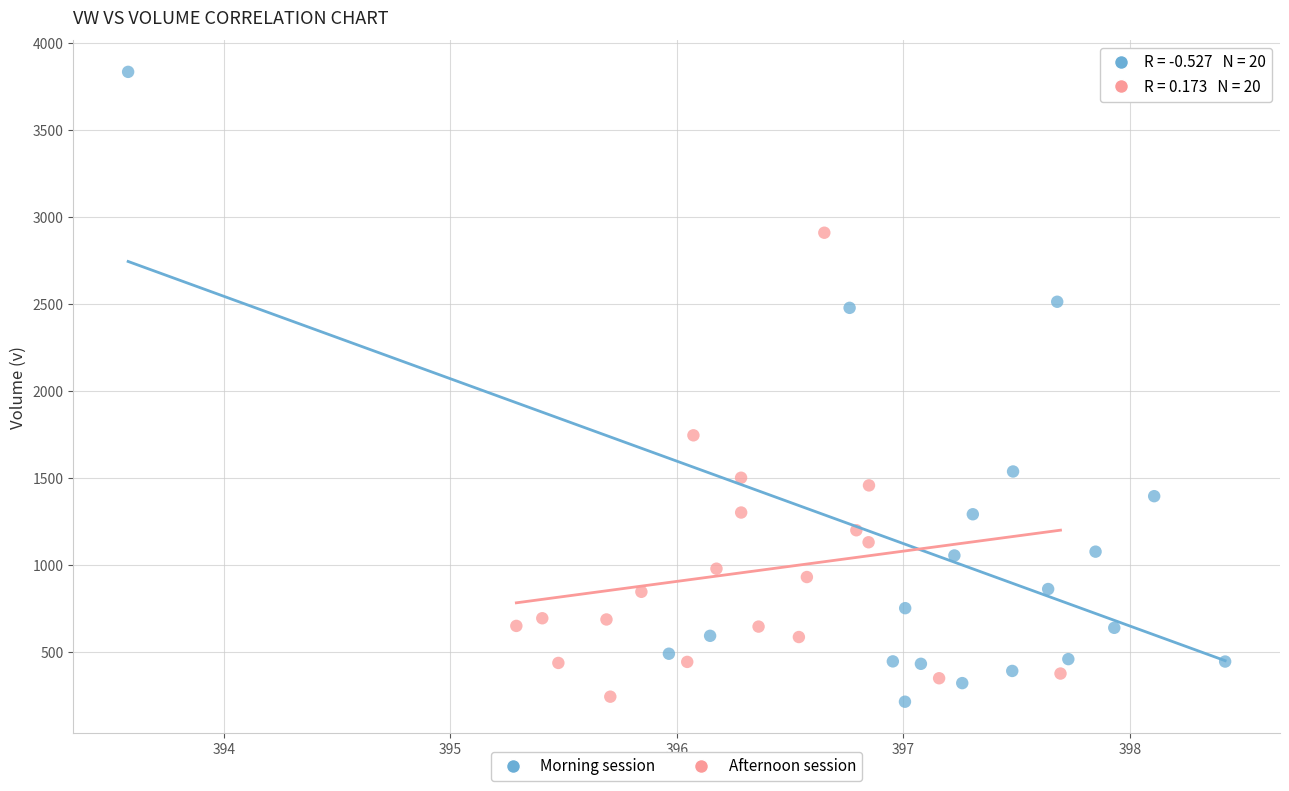

Which series has the widest spread of Y values?

Morning session